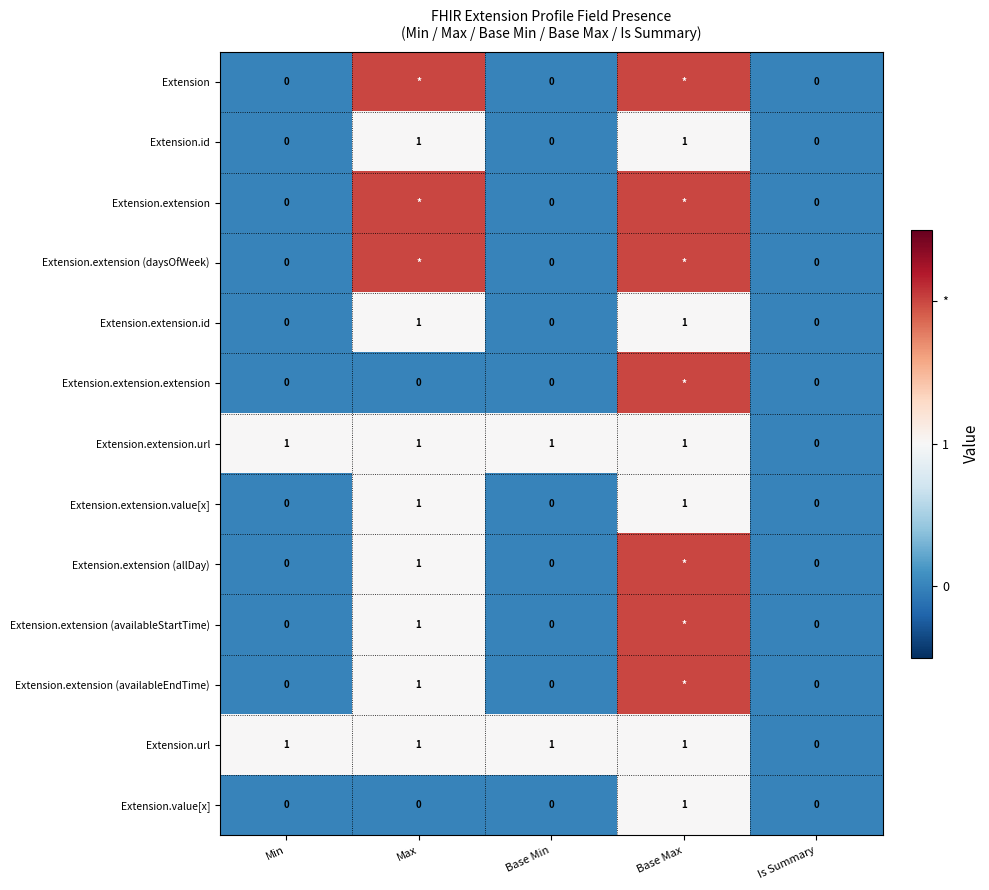

Count the Extension.extension.url values in the range 1 to 2.

4